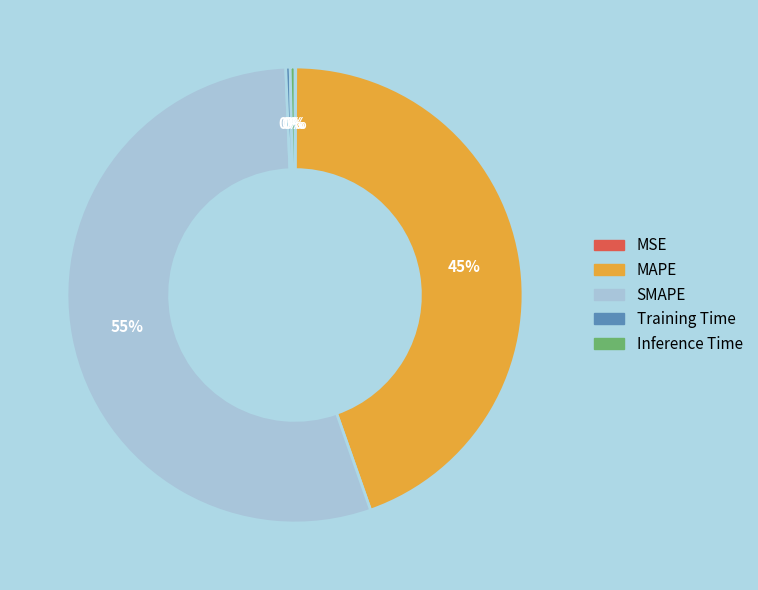

True or false: Training Time accounts for 0% of the total.

True